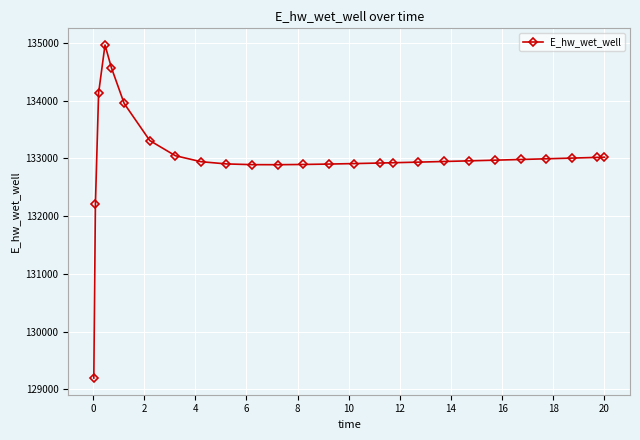

What is the value of the 13th point from the left?

132896.4